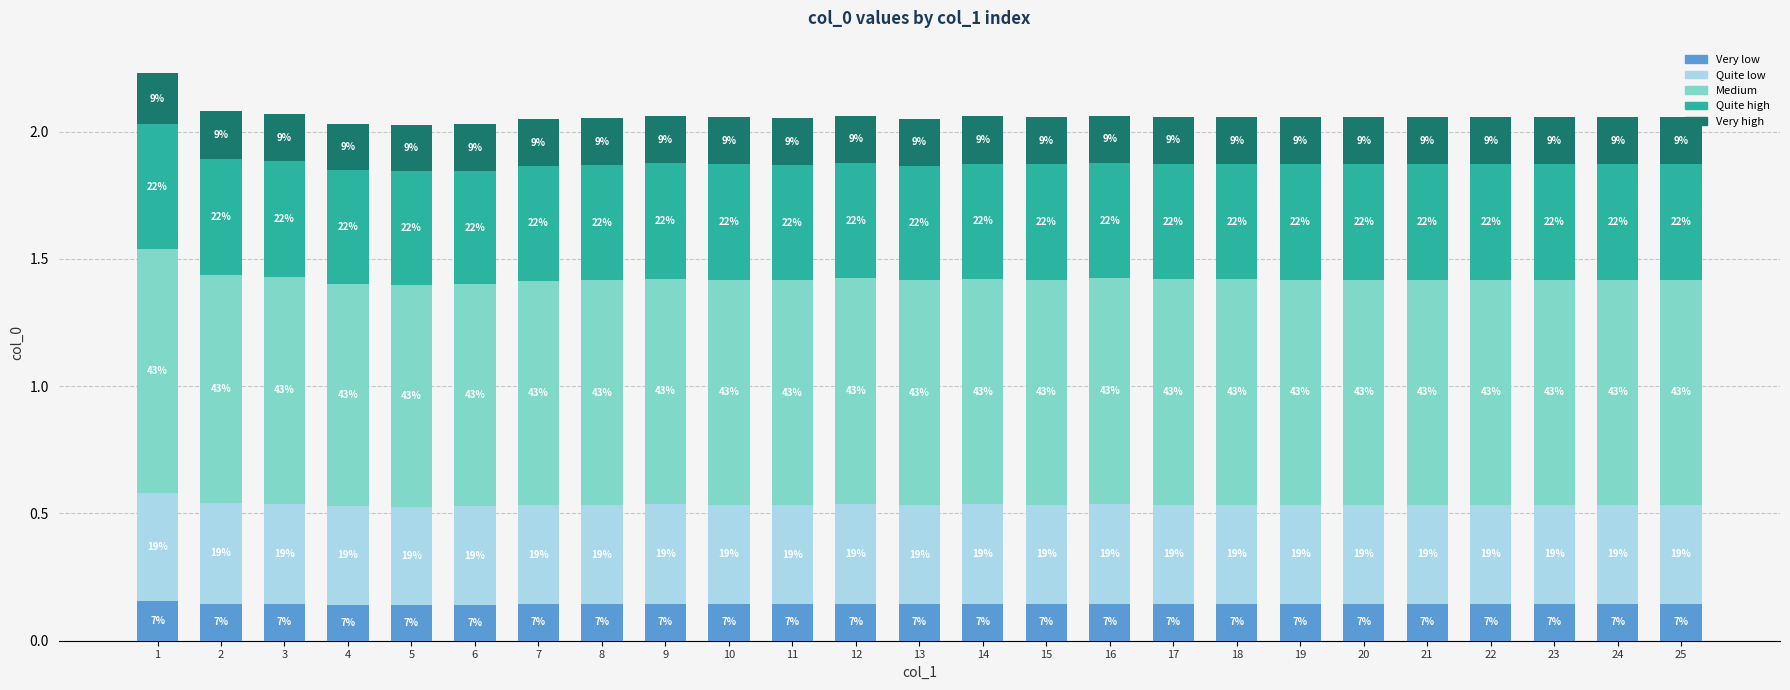

Read the Very high value at 5.

0.2